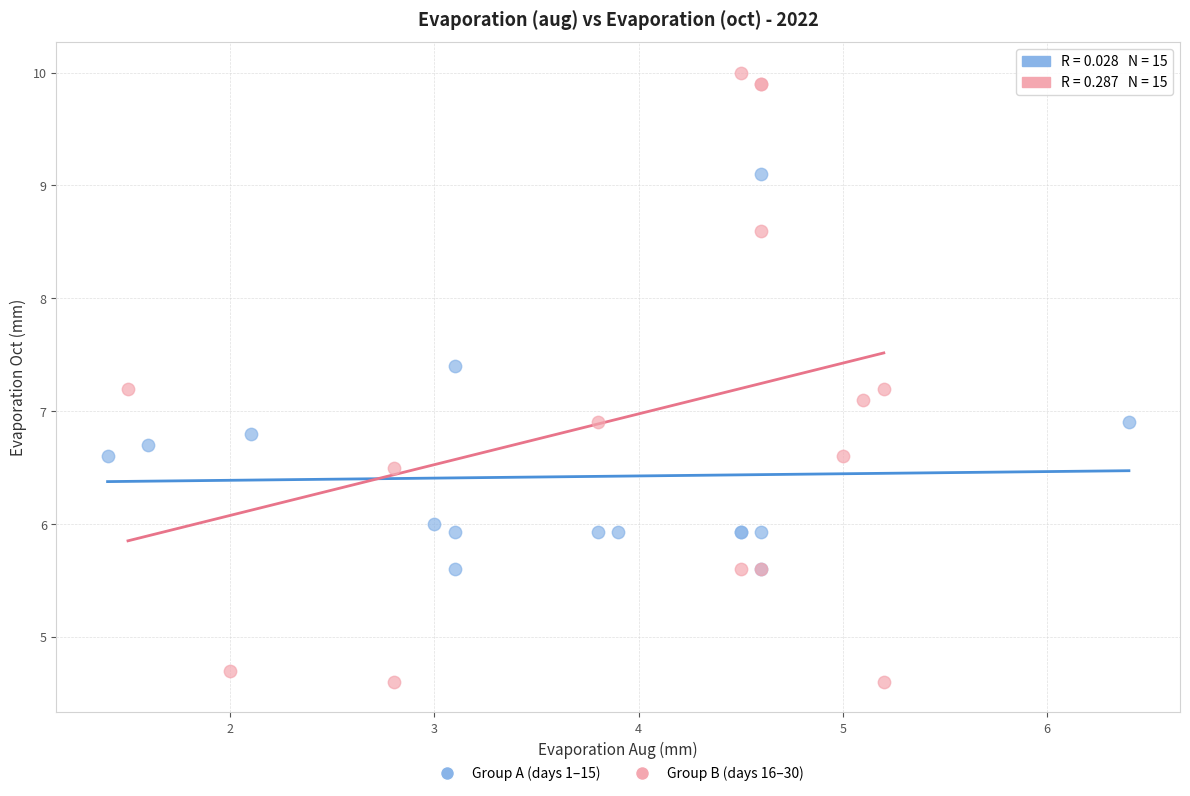

Which series reaches the minimum Y coordinate?

Group B (days 16–30)